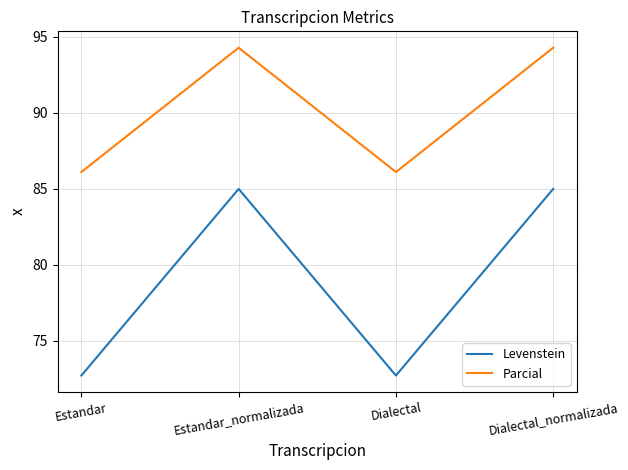

True or false: Parcial and Levenstein intersect in this chart.

False